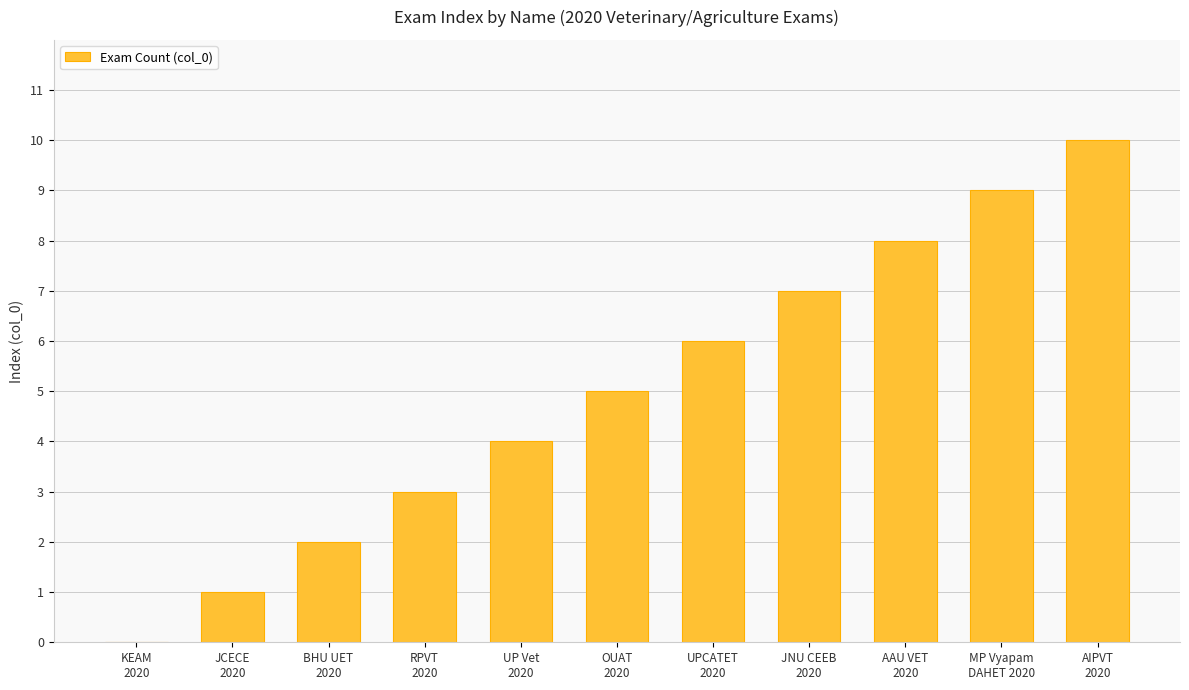

Which label corresponds to the largest value in the chart?

AIPVT
2020